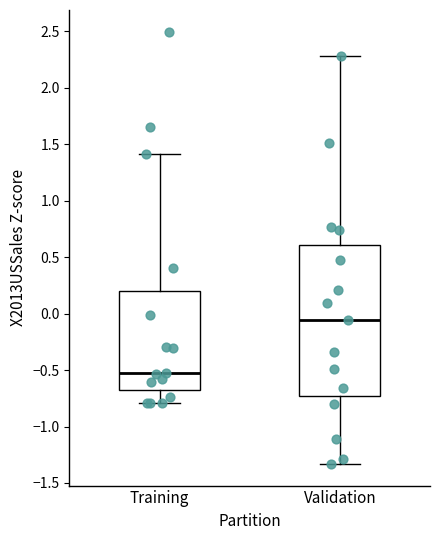

Reading left to right, transcribe this box plot: for each box, give where its median line is, the range the box spans, and where its two whiskers end, as read against the y-axis. The values are not printed on the chart, so give them approximately, as read against the axis.

Training: median -0.55, box -0.65 to 0.20, whiskers -0.80 to 1.40
Validation: median -0.05, box -0.75 to 0.60, whiskers -1.35 to 2.30